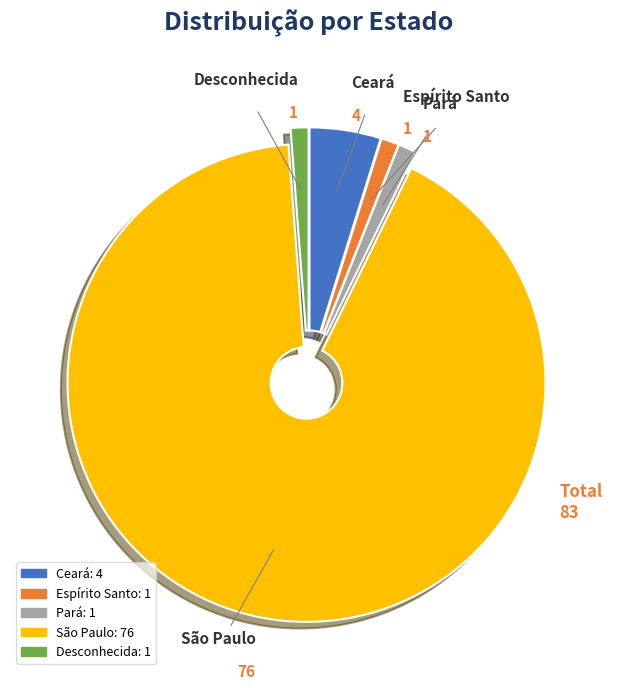

Count the number of slices in the pie.

5